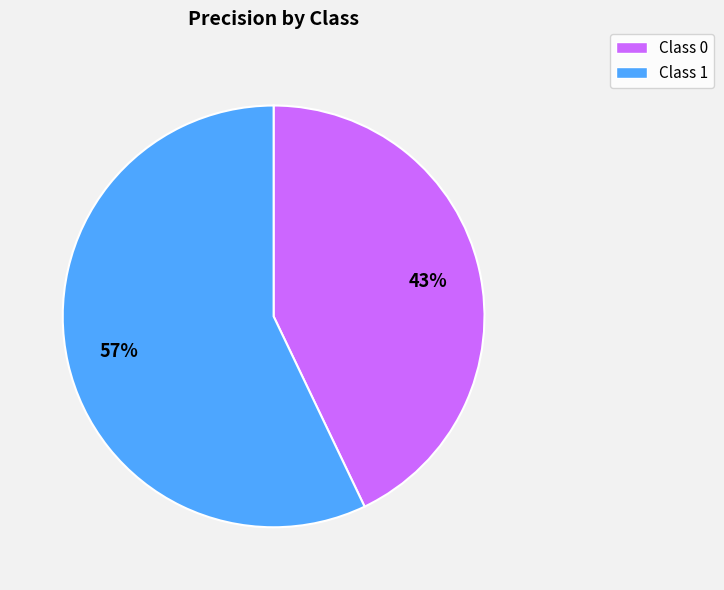

Rank the categories by value from lowest to highest.

Class 0, Class 1